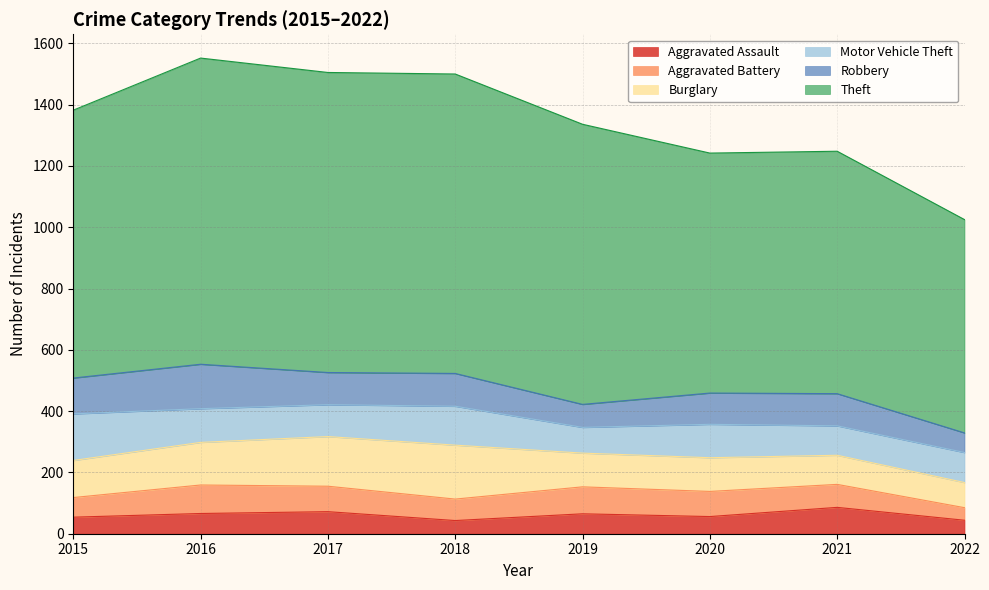

True or false: Aggravated Assault and Motor Vehicle Theft cross at least once.

False